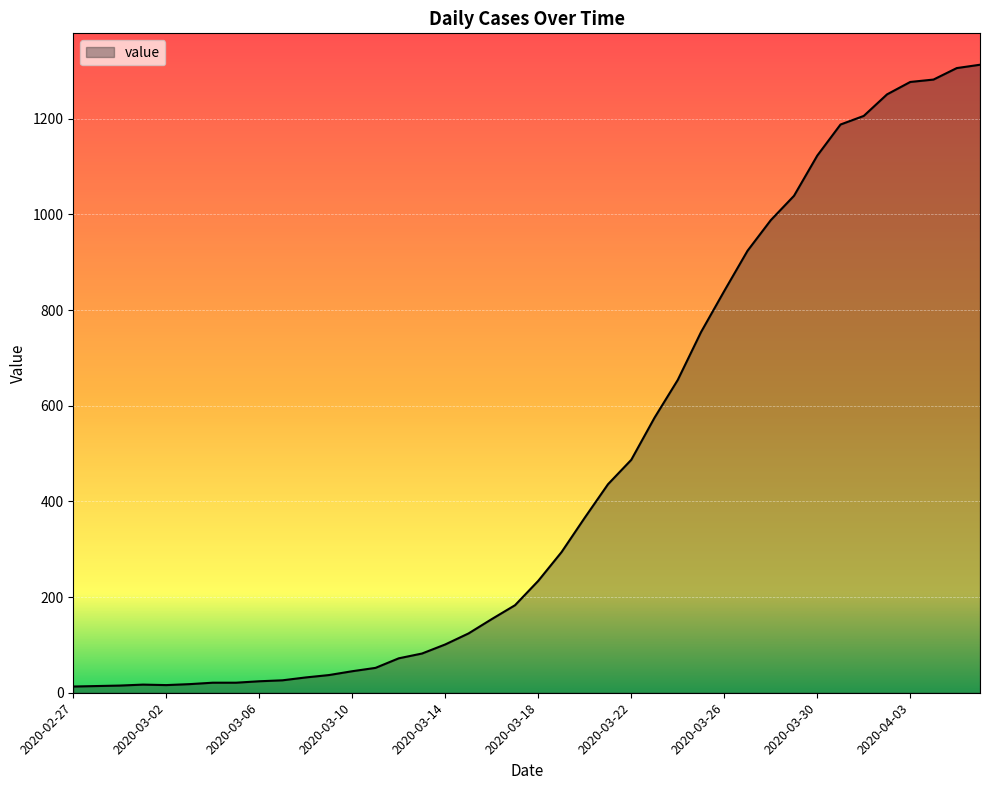

What is the greatest value displayed?

1313